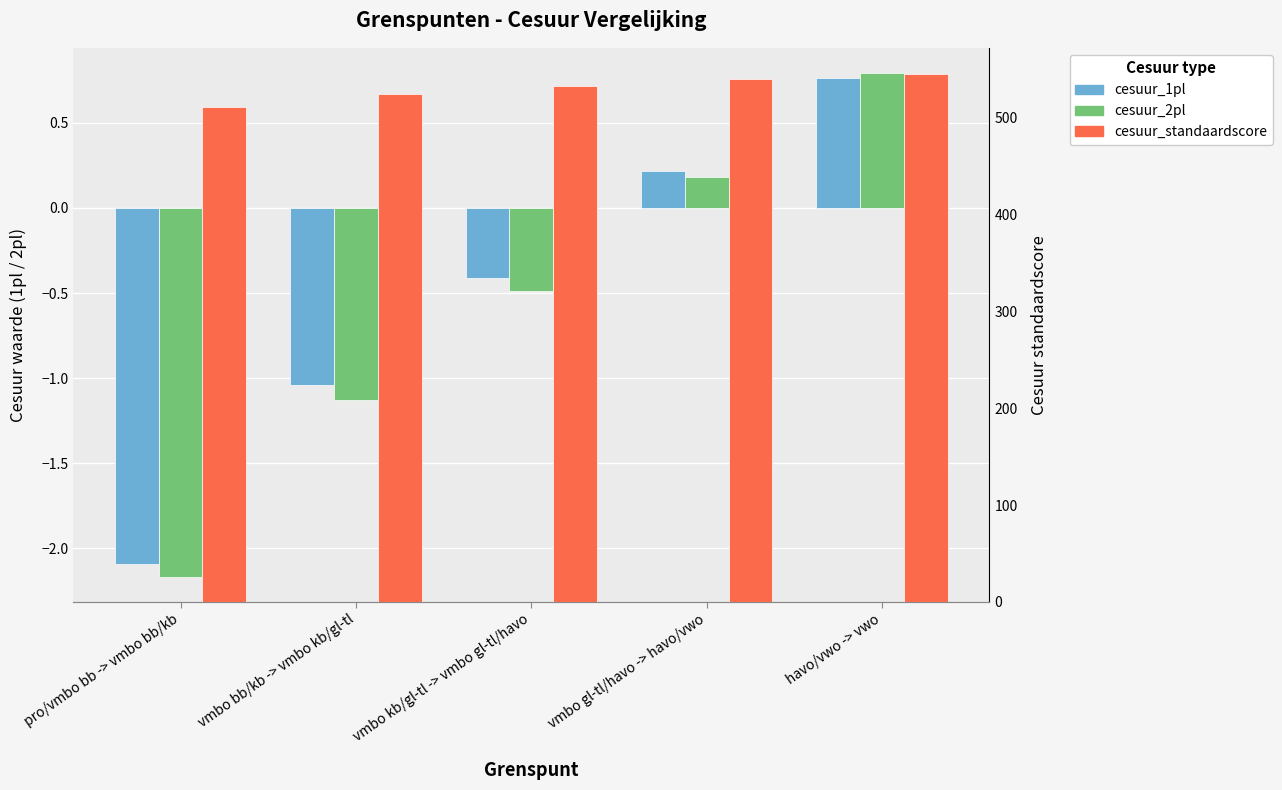

How many values in cesuur_1pl are below zero?

3